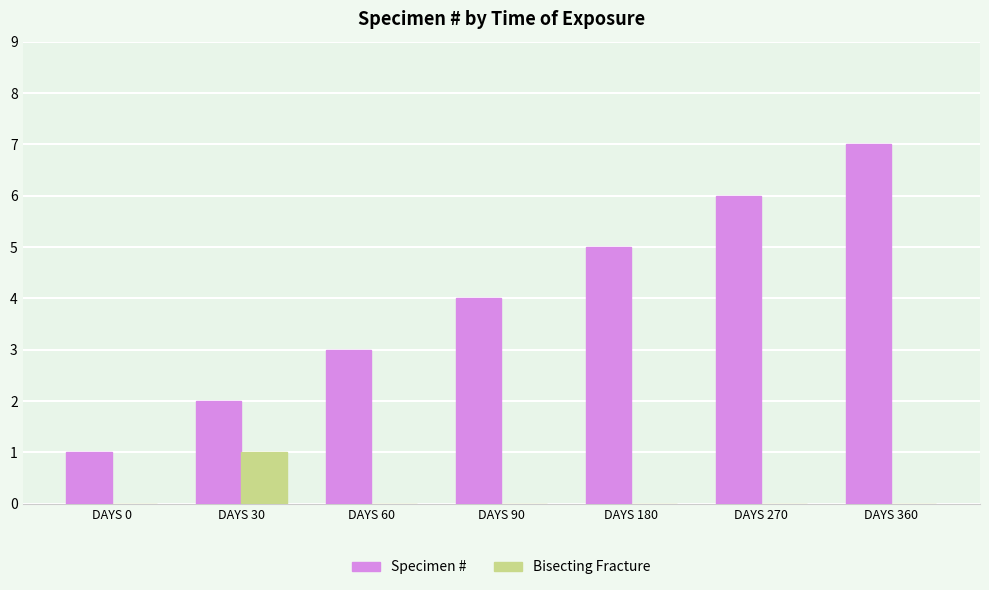

True or false: Specimen # has a value of 7 at DAYS 360.

True